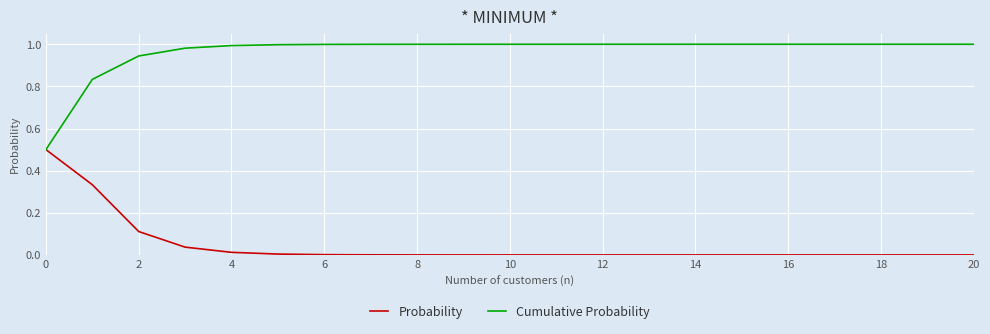

Which series has the largest total across all categories?

Cumulative Probability